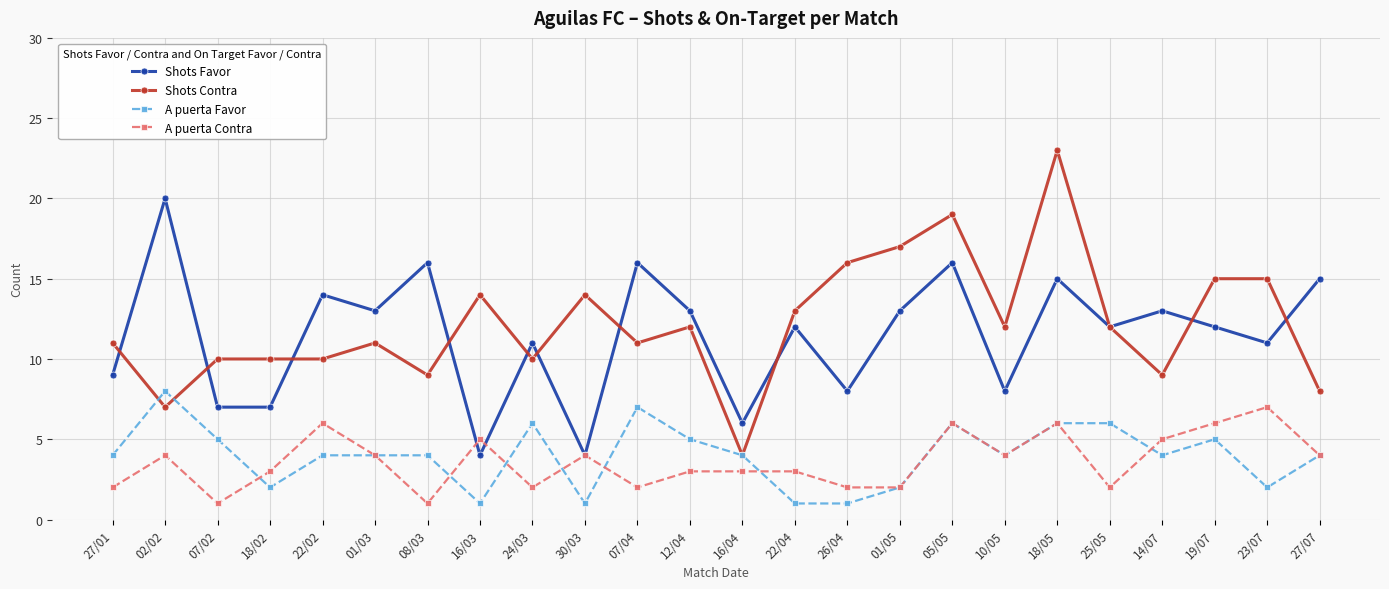

Reading left to right, extract all data points from this chart.

Shots Favor: 9	20	7	7	14	13	16	4	11	4	16	13	6	12	8	13	16	8	15	12	13	12	11	15
Shots Contra: 11	7	10	10	10	11	9	14	10	14	11	12	4	13	16	17	19	12	23	12	9	15	15	8
A puerta Favor: 4	8	5	2	4	4	4	1	6	1	7	5	4	1	1	2	6	4	6	6	4	5	2	4
A puerta Contra: 2	4	1	3	6	4	1	5	2	4	2	3	3	3	2	2	6	4	6	2	5	6	7	4